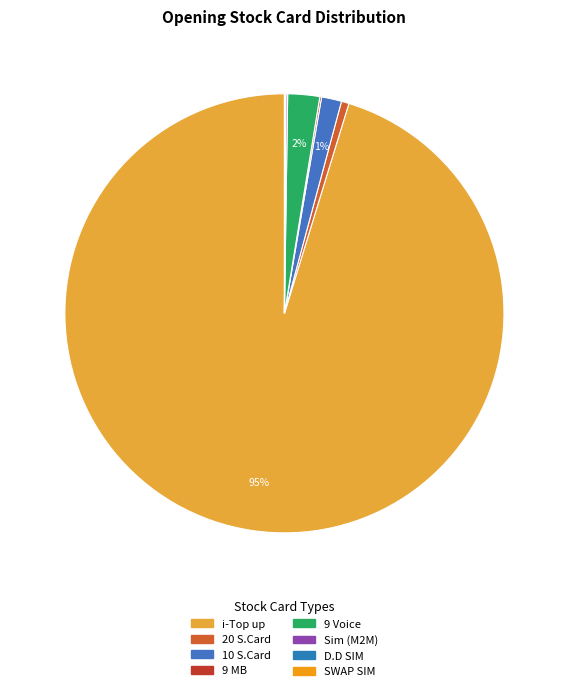

Do 9 MB and Sim (M2M) together represent more than half of the pie?

No